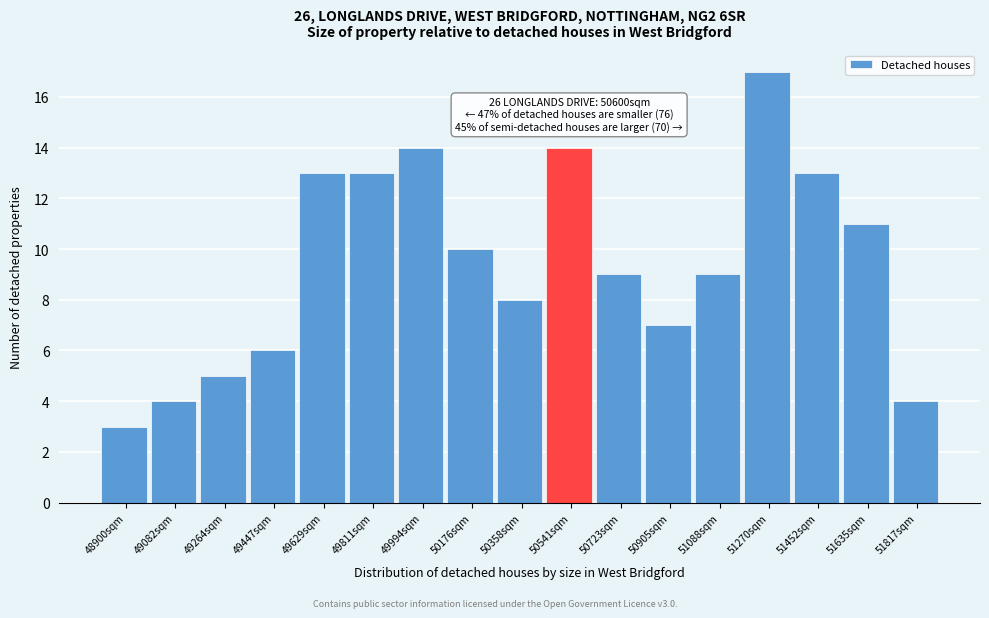

Reading left to right, extract all data points from this chart.

48900sqm=3	49082sqm=4	49264sqm=5	49447sqm=6	49629sqm=13	49811sqm=13	49994sqm=14	50176sqm=10	50358sqm=8	50541sqm=14	50723sqm=9	50905sqm=7	51088sqm=9	51270sqm=17	51452sqm=13	51635sqm=11	51817sqm=4